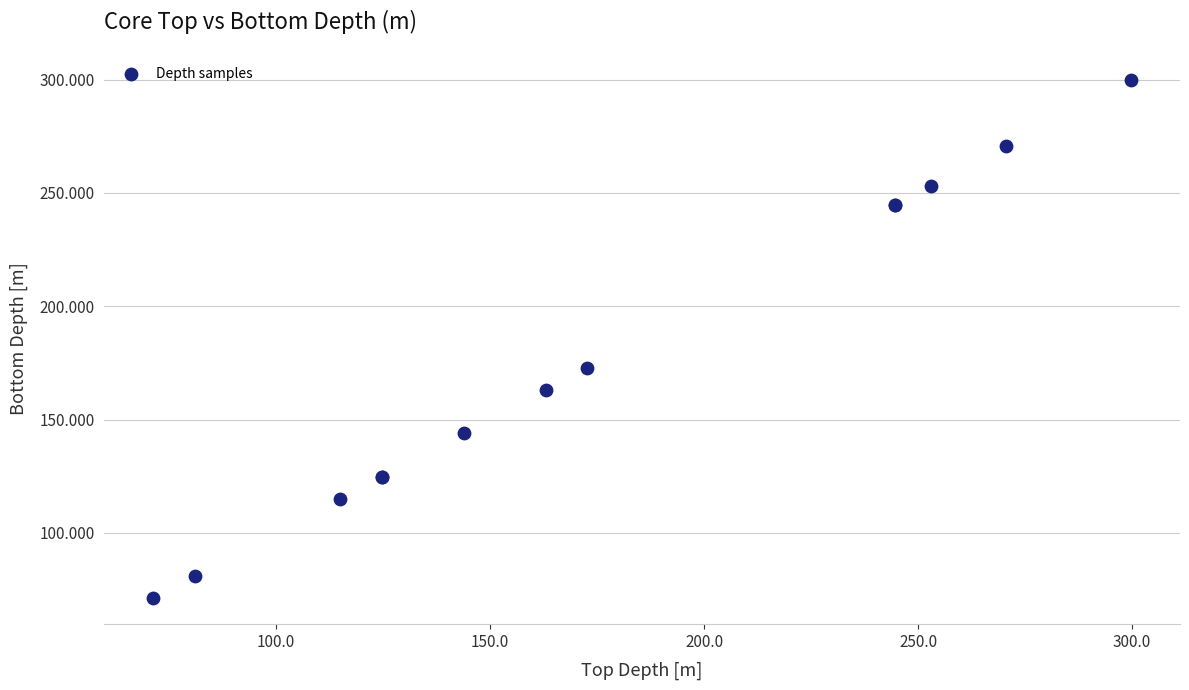

What Y value in the scatter plot is closest to 185?

172.8